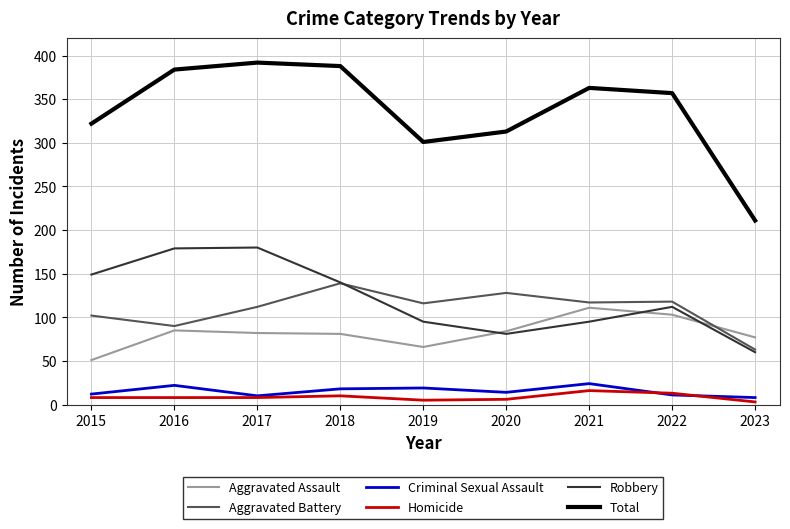

What is the minimum value shown in the chart?

3